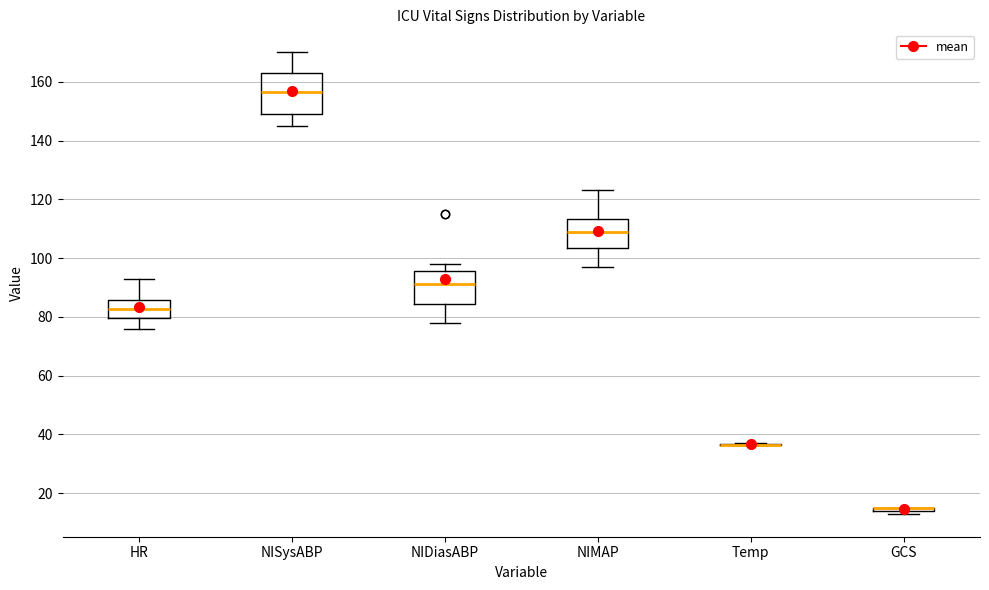

Reading left to right, transcribe this box plot: for each box, give where its median line is, the range the box spans, and where its two whiskers end, as read against the y-axis. The values are not printed on the chart, so give them approximately, as read against the axis.

HR: median 82, box 80 to 86, whiskers 76 to 94
NISysABP: median 156, box 150 to 164, whiskers 146 to 170
NIDiasABP: median 92, box 84 to 96, whiskers 78 to 98
NIMAP: median 110, box 104 to 114, whiskers 98 to 124
Temp: box collapsed to a line at 36, whiskers 36 to 38
GCS: box collapsed to a line at 16, whiskers 14 to 16